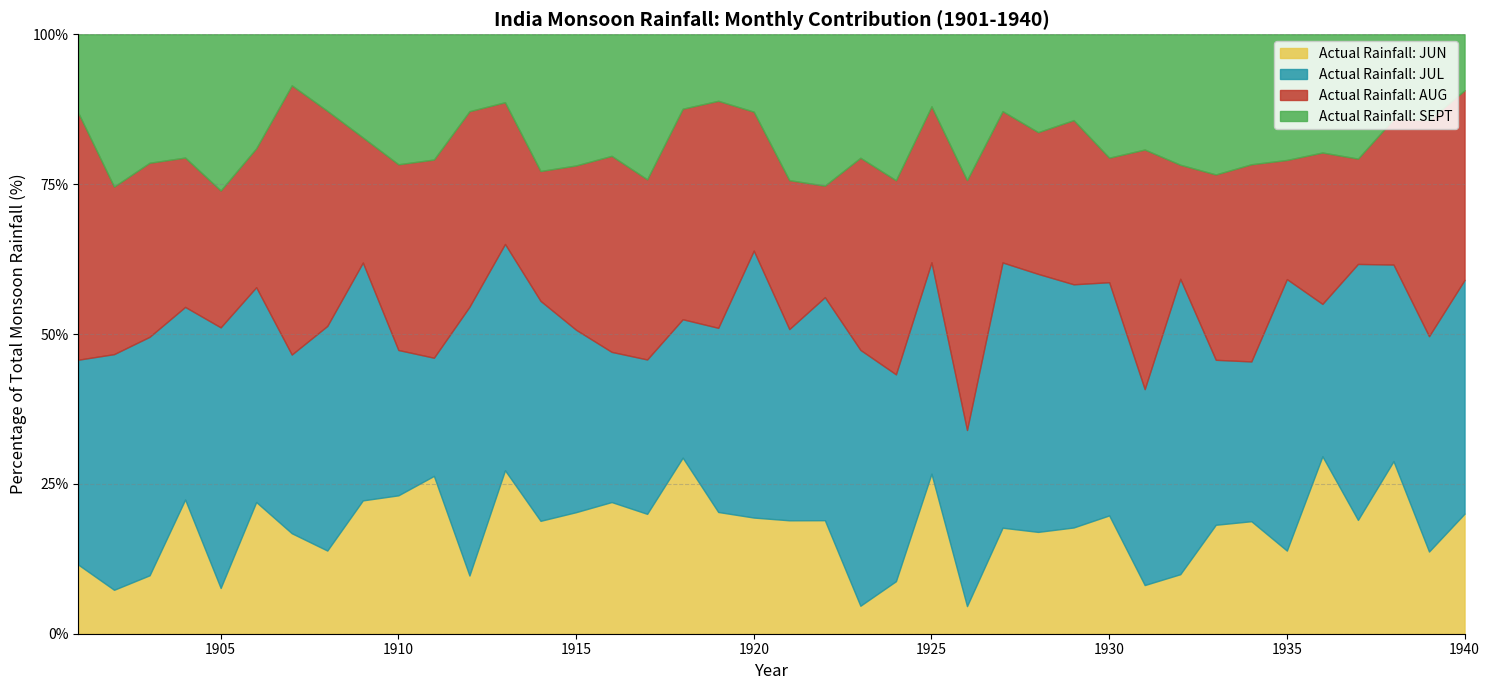

Between 1923 and 1918, which is larger?

1918